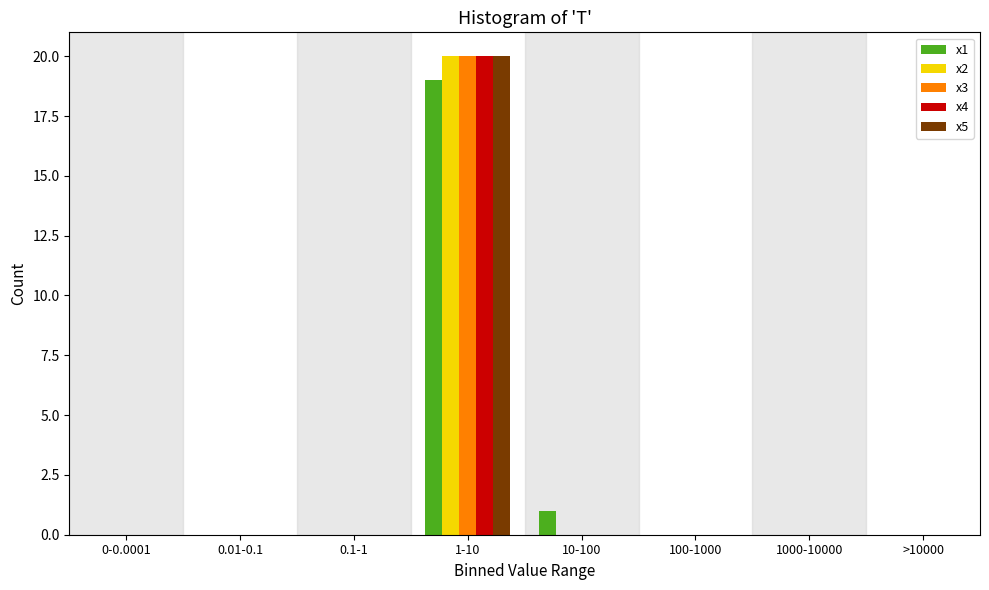

Which category has the highest value across all series?

1-10